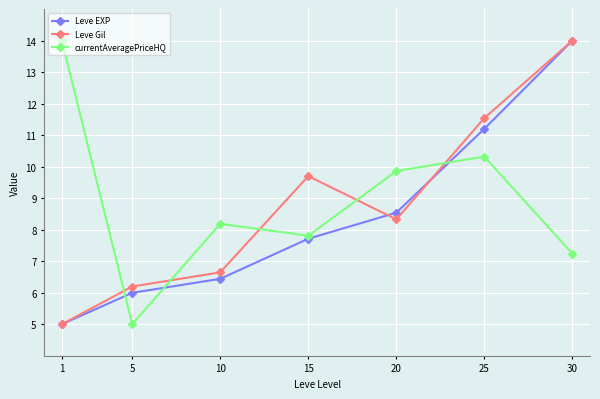

Reading right to left, what are all the values shown in this chart?

Leve EXP: 14.0	11.2	8.5	7.7	6.4	6.0	5.0
Leve Gil: 14.0	11.5	8.3	9.7	6.6	6.2	5.0
currentAveragePriceHQ: 7.2	10.3	9.9	7.8	8.2	5.0	14.0